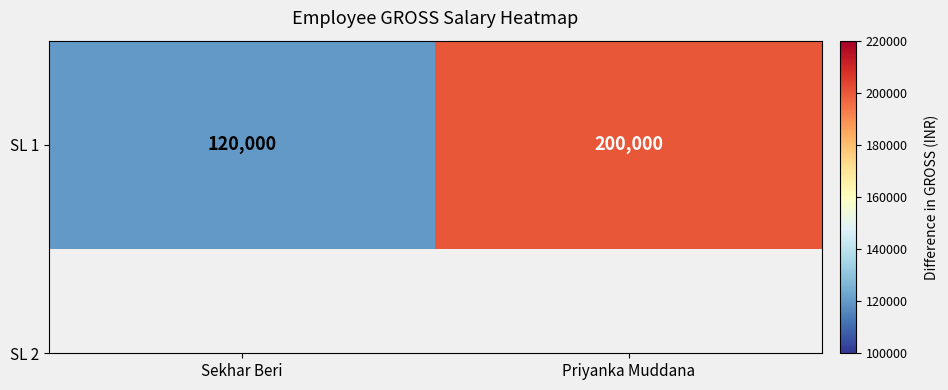

What is the change in value from Sekhar Beri to Priyanka Muddana?

+80000